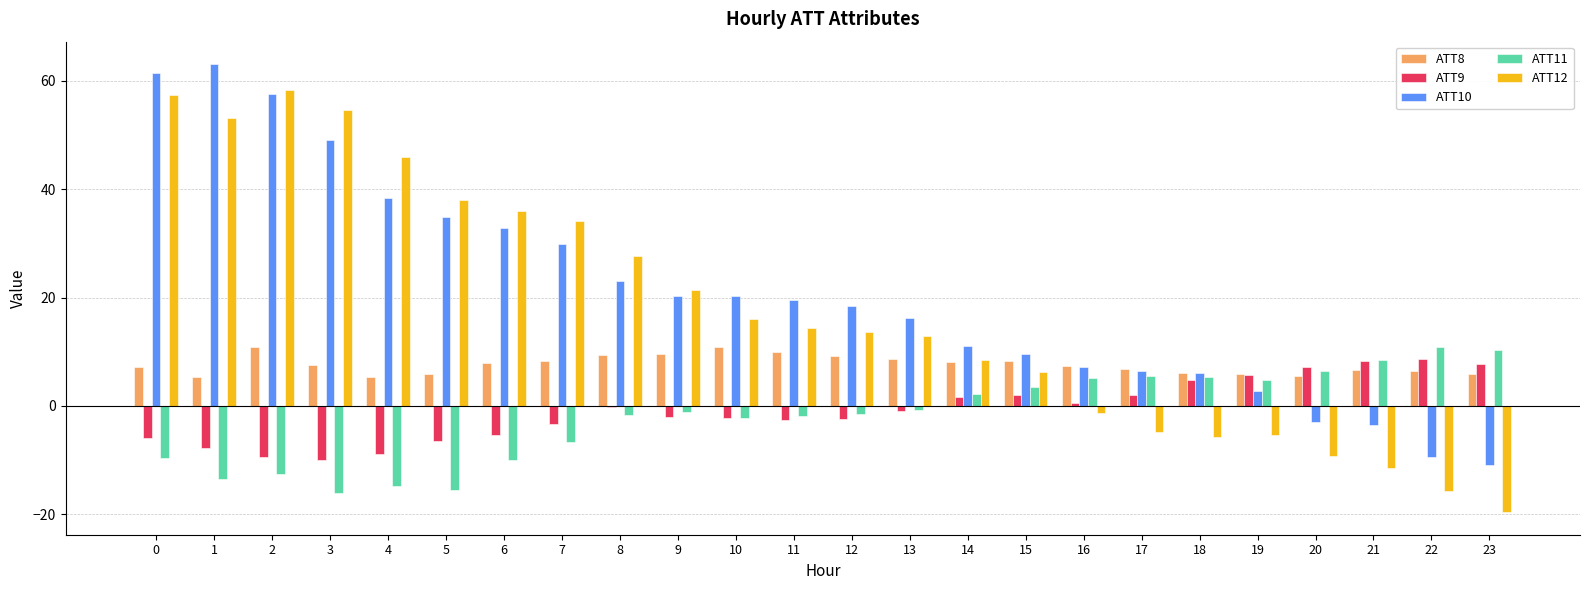

Which series has the largest range (max minus min)?

ATT12